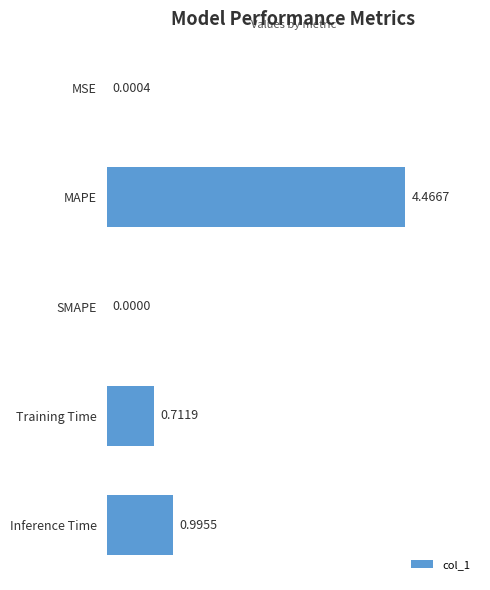

How many values are above zero?

4